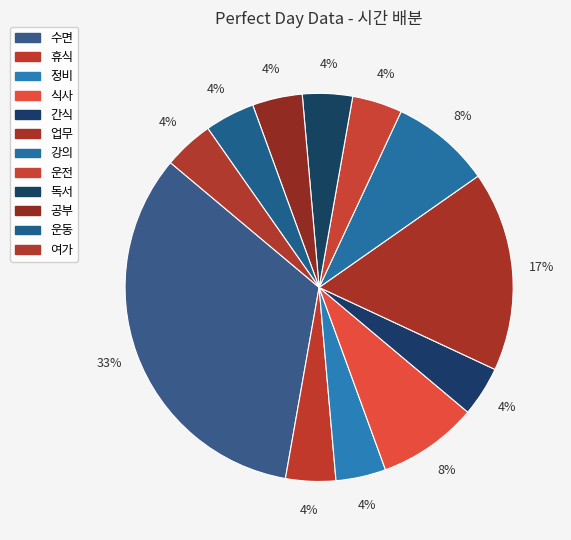

How many segments does this pie chart have?

12